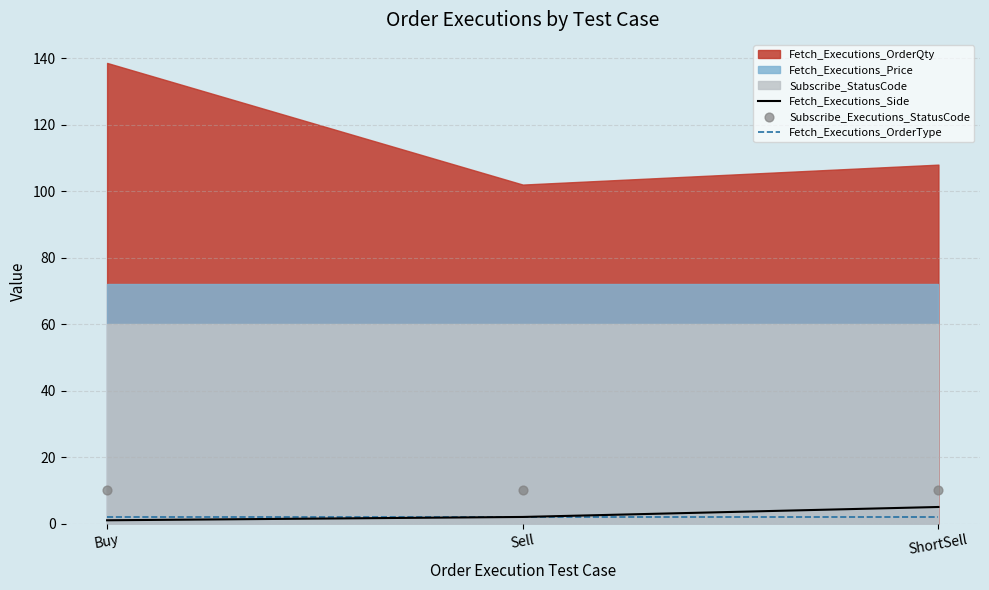

Is the value of Fetch_Executions_OrderType at Buy greater than the value of Subscribe_Executions_StatusCode at ShortSell?

No